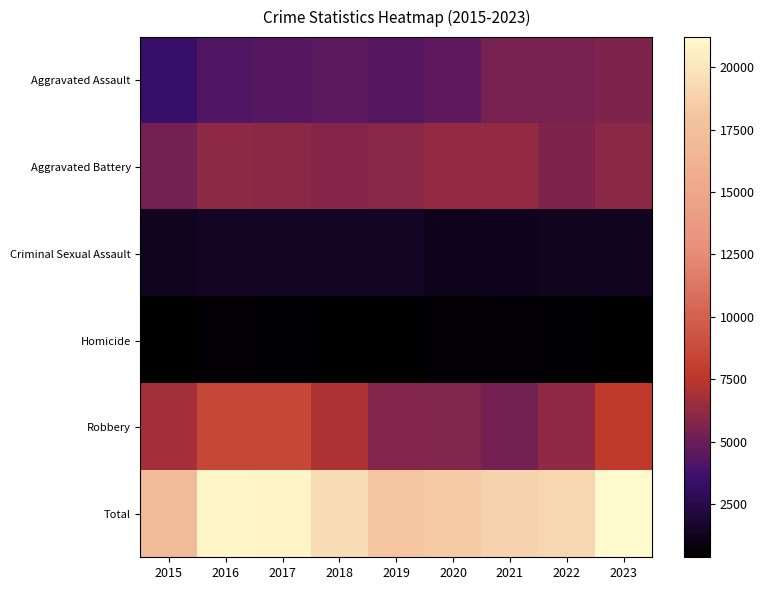

Reading left to right, transcribe all the data shown in this chart.

Aggravated Assault: 2015=3372	2016=4284	2017=4375	2018=4554	2019=4429	2020=4678	2021=5391	2022=5397	2023=5664
Aggravated Battery: 2015=5319	2016=6145	2017=6002	2018=5861	2019=5949	2020=6272	2021=6273	2022=5663	2023=6040
Criminal Sexual Assault: 2015=1301	2016=1418	2017=1493	2018=1494	2019=1449	2020=1120	2021=1265	2022=1343	2023=1308
Homicide: 2015=383	2016=563	2017=524	2018=435	2019=389	2020=595	2021=621	2022=537	2023=463
Robbery: 2015=6728	2016=8466	2017=8466	2018=7112	2019=5825	2020=5703	2021=5318	2022=6169	2023=7723
Total: 2015=17103	2016=20876	2017=20860	2018=19456	2019=18041	2020=18368	2021=18868	2022=19109	2023=21198